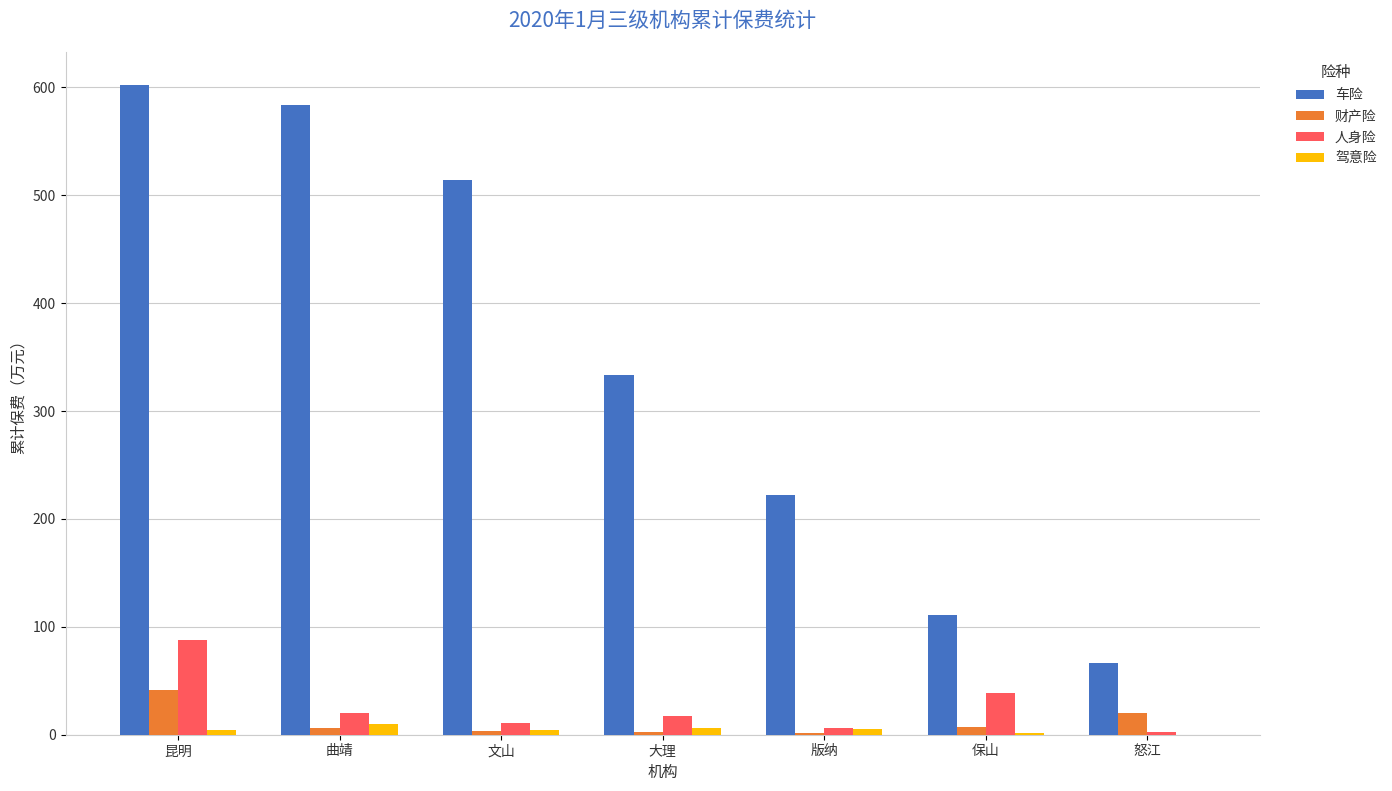

What is the greatest value displayed?

602.8